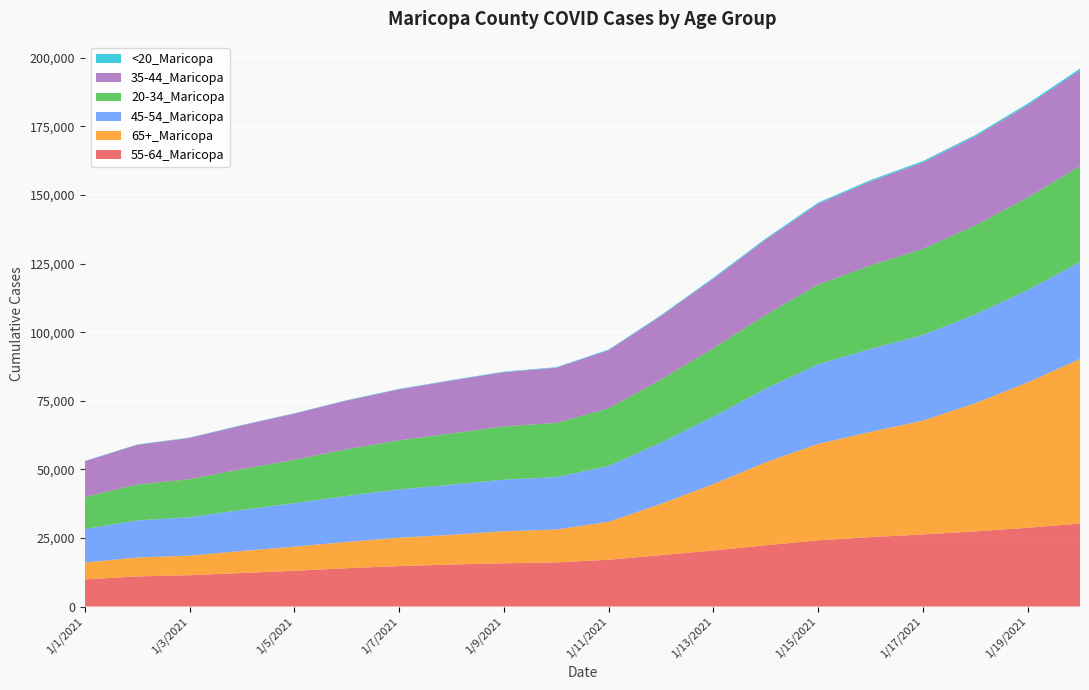

Reading left to right, extract all data points from this chart.

55-64_Maricopa: 1/1/2021=9894	1/2/2021=10978	1/3/2021=11417	1/4/2021=12218	1/5/2021=13030	1/6/2021=13962	1/7/2021=14749	1/8/2021=15318	1/9/2021=15777	1/10/2021=16078	1/11/2021=17055	1/12/2021=18744	1/13/2021=20418	1/14/2021=22335	1/15/2021=24129	1/16/2021=25307	1/17/2021=26273	1/18/2021=27400	1/19/2021=28704	1/20/2021=30248
65+_Maricopa: 1/1/2021=6134	1/2/2021=6895	1/3/2021=7141	1/4/2021=8020	1/5/2021=8807	1/6/2021=9568	1/7/2021=10331	1/8/2021=10830	1/9/2021=11652	1/10/2021=11981	1/11/2021=13831	1/12/2021=18663	1/13/2021=24221	1/14/2021=30254	1/15/2021=35169	1/16/2021=38356	1/17/2021=41499	1/18/2021=46701	1/19/2021=52988	1/20/2021=60001
45-54_Maricopa: 1/1/2021=12254	1/2/2021=13505	1/3/2021=14019	1/4/2021=14974	1/5/2021=15836	1/6/2021=16800	1/7/2021=17622	1/8/2021=18281	1/9/2021=18821	1/10/2021=19130	1/11/2021=20355	1/12/2021=22366	1/13/2021=24586	1/14/2021=26862	1/15/2021=28989	1/16/2021=30263	1/17/2021=31221	1/18/2021=32374	1/19/2021=33695	1/20/2021=35323
20-34_Maricopa: 1/1/2021=11598	1/2/2021=13120	1/3/2021=13851	1/4/2021=14875	1/5/2021=15819	1/6/2021=16984	1/7/2021=17888	1/8/2021=18695	1/9/2021=19380	1/10/2021=19753	1/11/2021=20983	1/12/2021=22950	1/13/2021=24947	1/14/2021=26875	1/15/2021=29064	1/16/2021=30422	1/17/2021=31379	1/18/2021=32423	1/19/2021=33694	1/20/2021=34974
35-44_Maricopa: 1/1/2021=13084	1/2/2021=14456	1/3/2021=15033	1/4/2021=15961	1/5/2021=16805	1/6/2021=17766	1/7/2021=18578	1/8/2021=19256	1/9/2021=19803	1/10/2021=20110	1/11/2021=21217	1/12/2021=23192	1/13/2021=25311	1/14/2021=27429	1/15/2021=29432	1/16/2021=30617	1/17/2021=31513	1/18/2021=32449	1/19/2021=33660	1/20/2021=34937
<20_Maricopa: 1/1/2021=98	1/2/2021=117	1/3/2021=132	1/4/2021=138	1/5/2021=153	1/6/2021=161	1/7/2021=172	1/8/2021=176	1/9/2021=191	1/10/2021=195	1/11/2021=227	1/12/2021=305	1/13/2021=365	1/14/2021=400	1/15/2021=453	1/16/2021=481	1/17/2021=505	1/18/2021=531	1/19/2021=591	1/20/2021=628